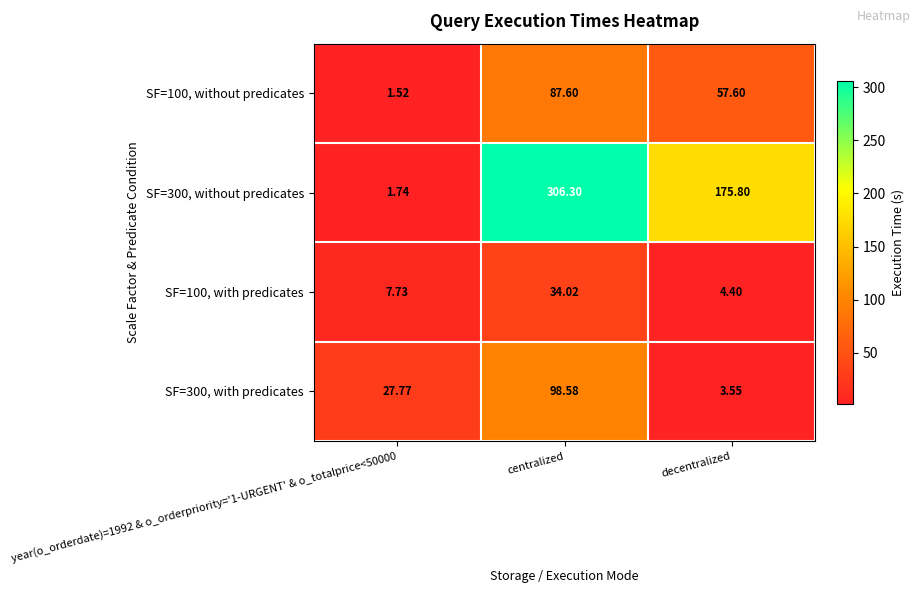

Which label corresponds to the largest value in the chart?

centralized